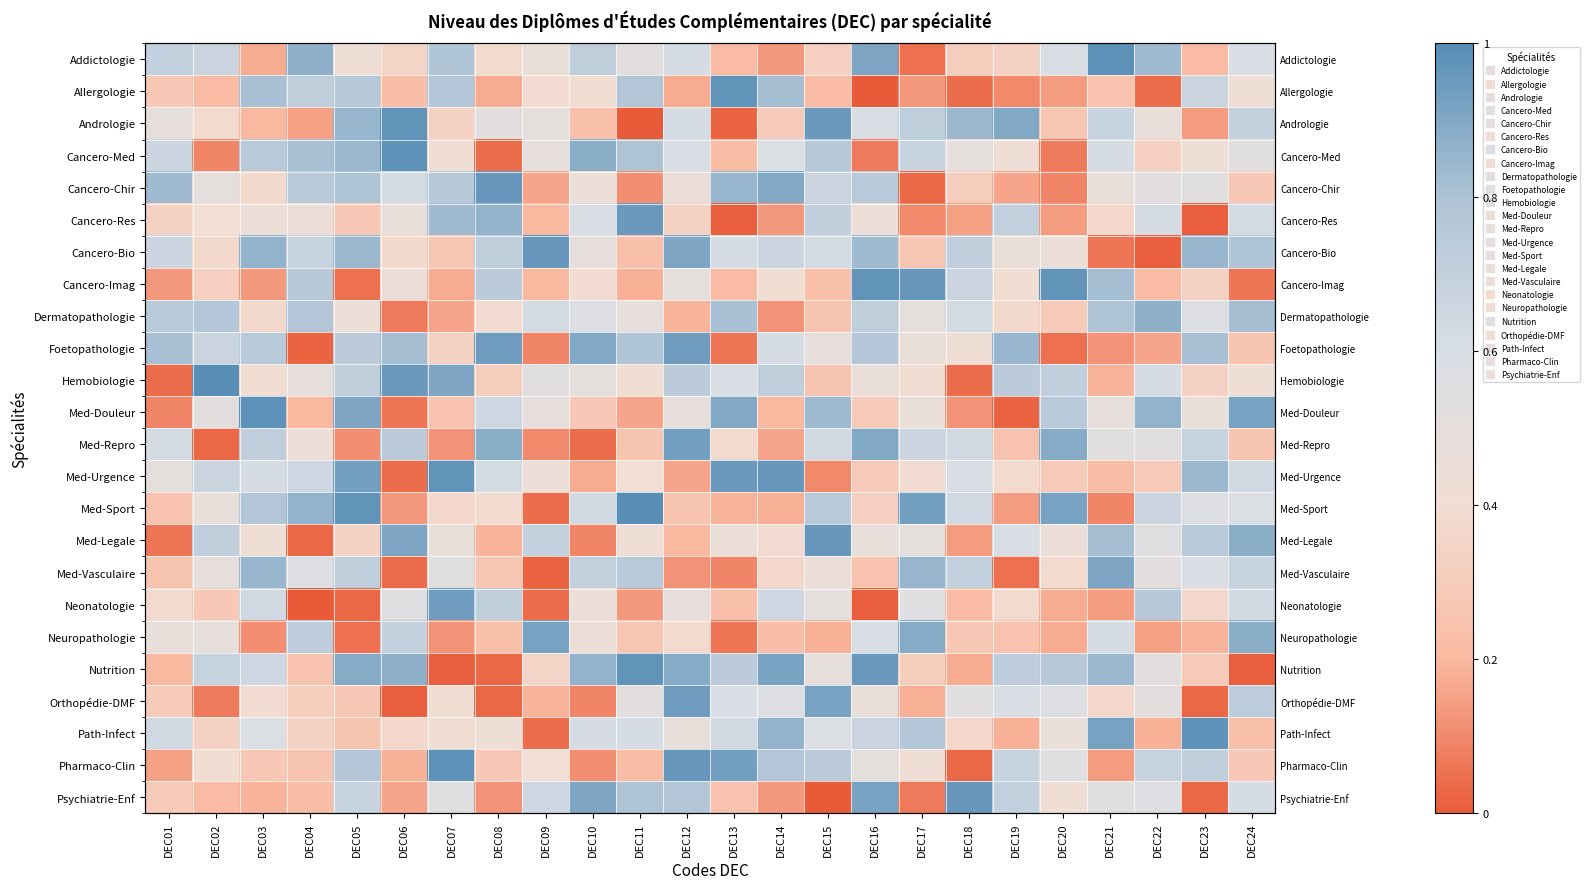

What is the difference between the second highest and minimum values in the Cancero-Bio series?

0.9